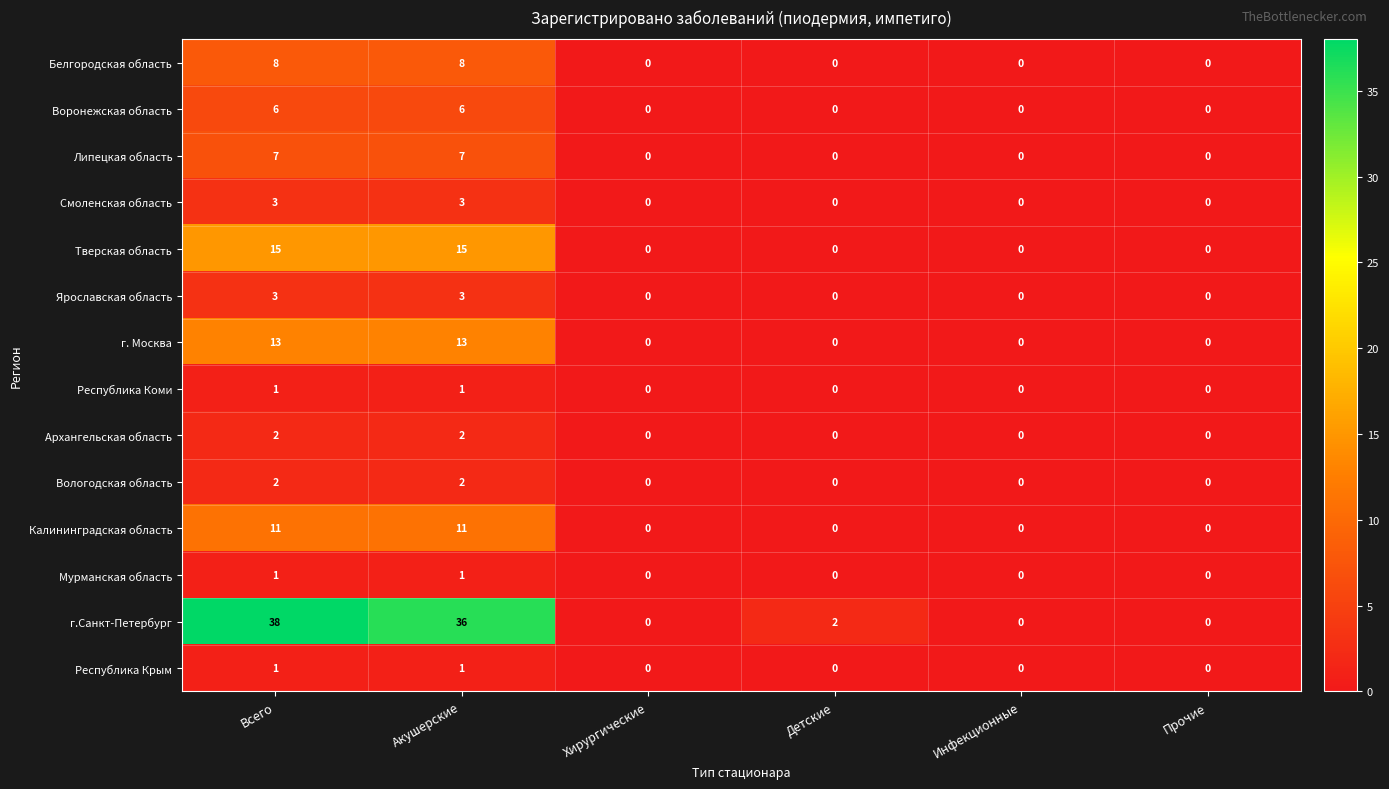

How many Смоленская область values are between 0 and 3?

6